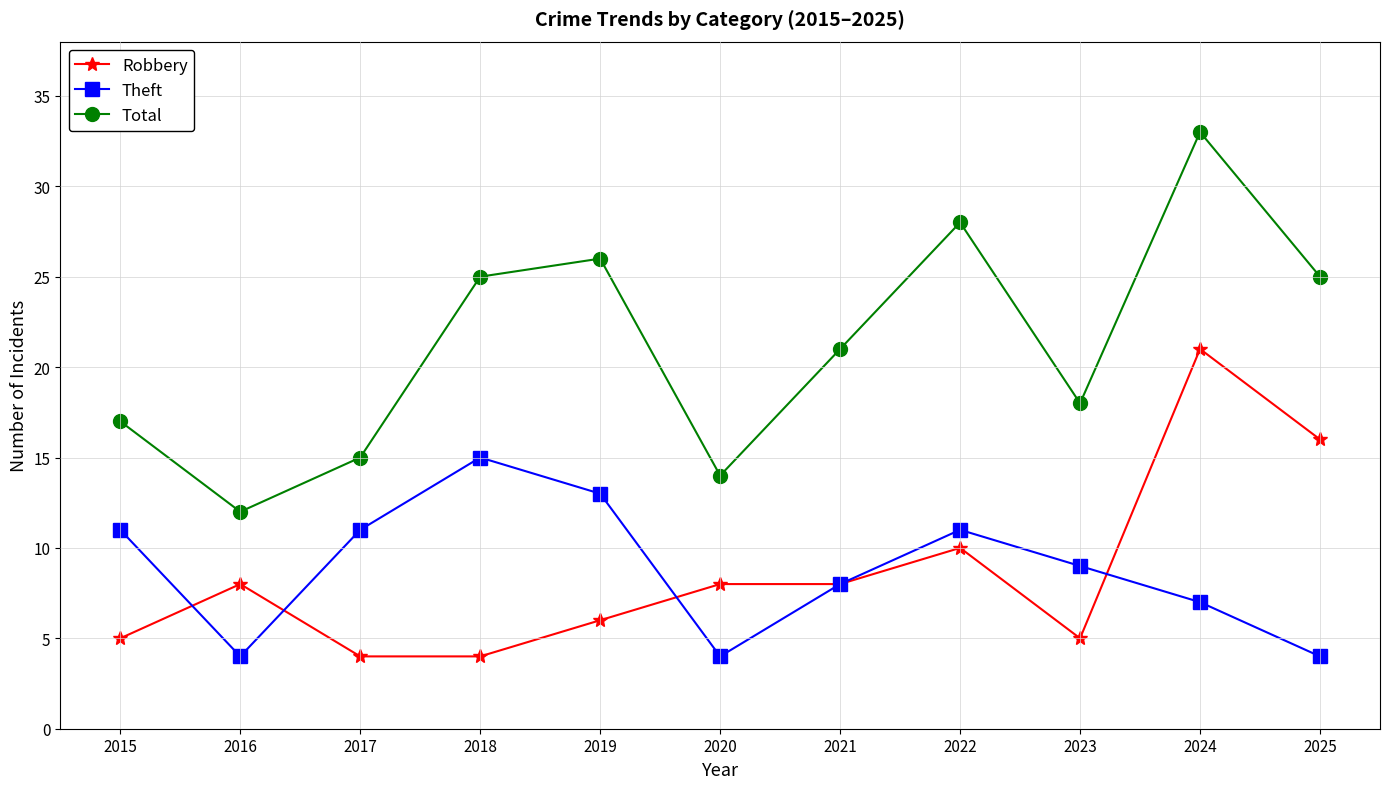

At which label does Theft first exceed 9?

2015